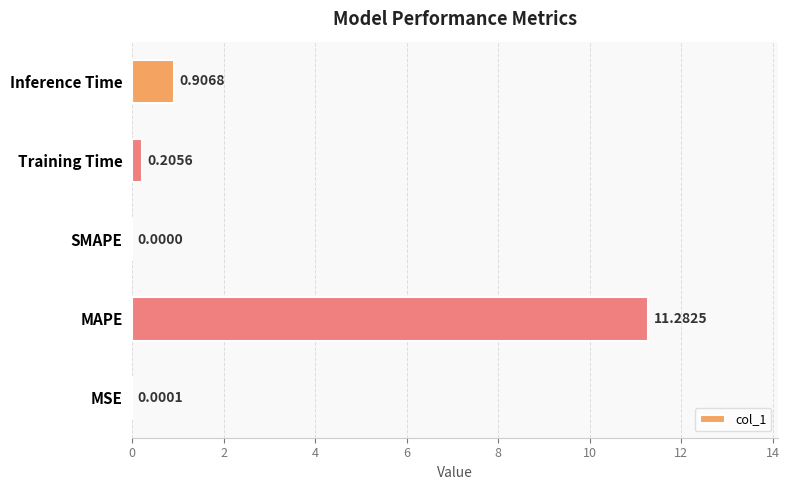

What is the change in value from MSE to MAPE?

+11.3